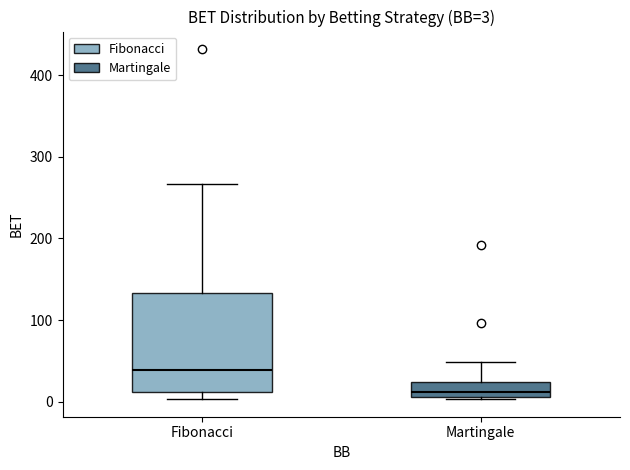

Which box is the tallest, from its lower edge to its upper edge?

Fibonacci